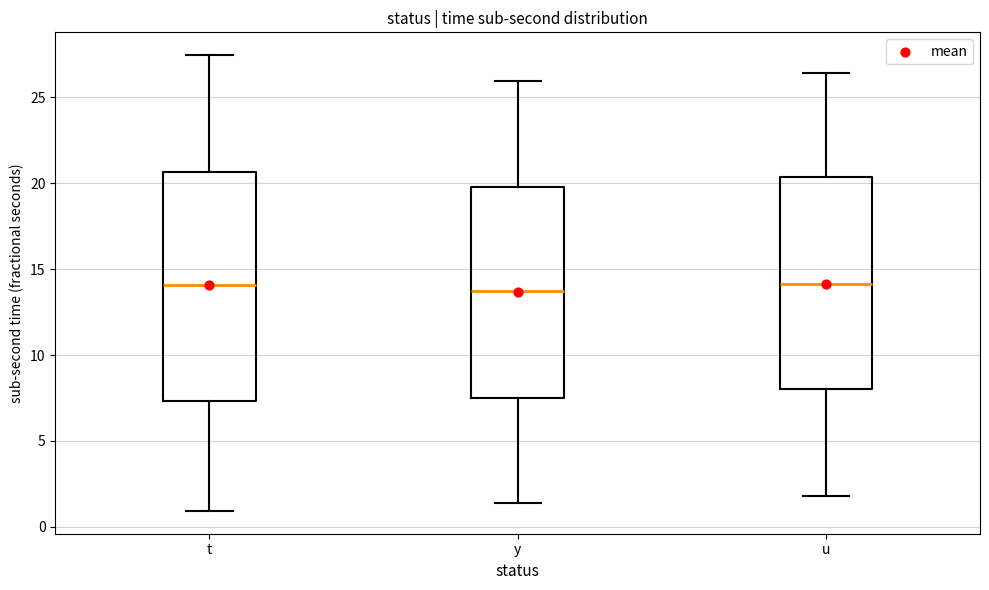

Where does the median line of the box for y sit on the y-axis? The values are not printed on the chart, so give them approximately, as read against the axis.

13.5